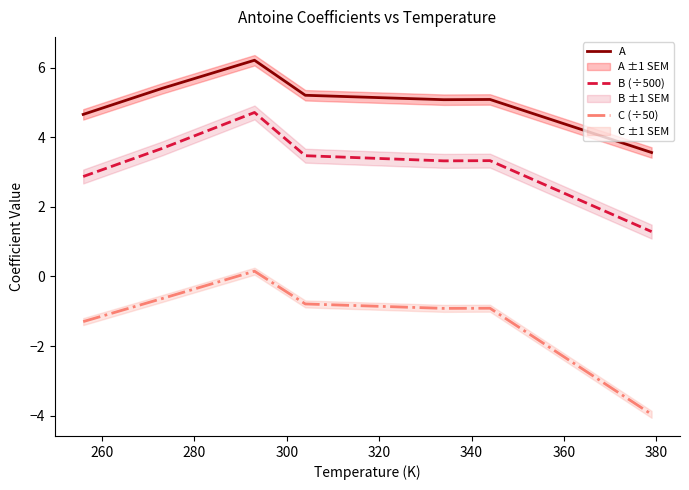

Does the chart have visible grid lines?

No